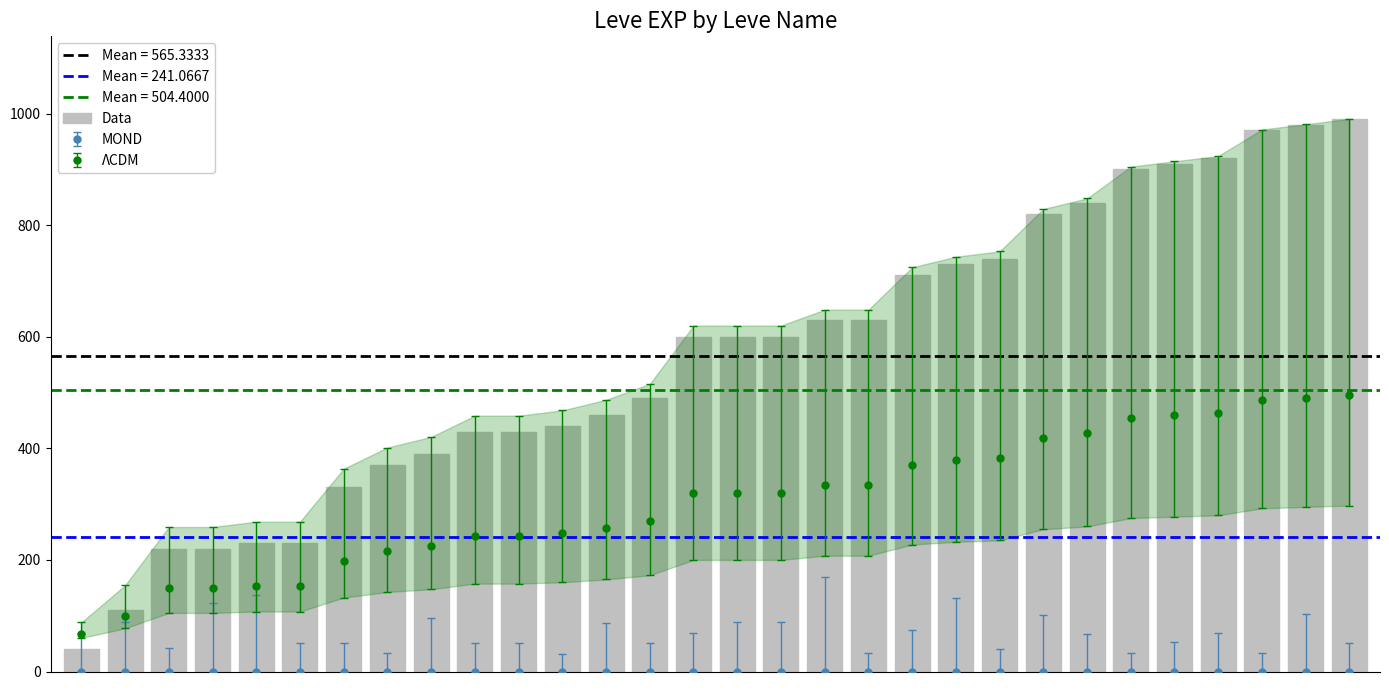

What is the sum of the values at 1 and 14?

710